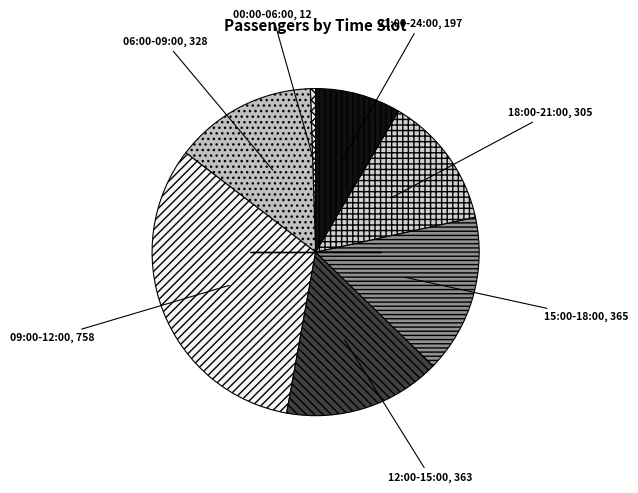

How many slices are in this pie chart?

7